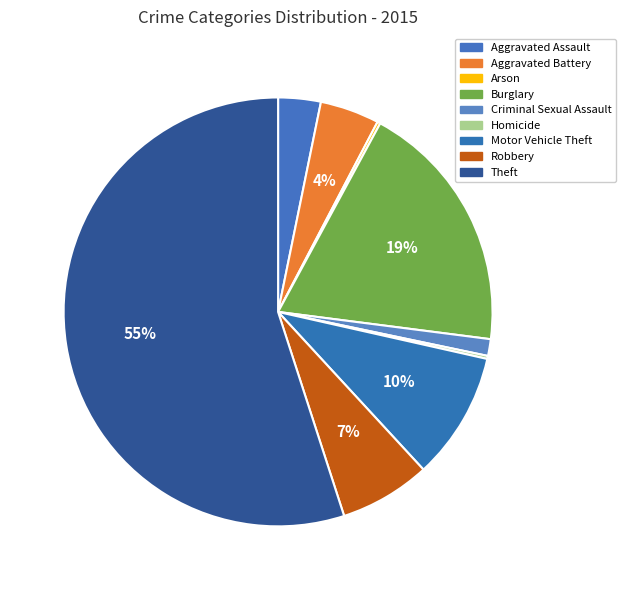

To the nearest percent, what portion does Theft represent?

55%